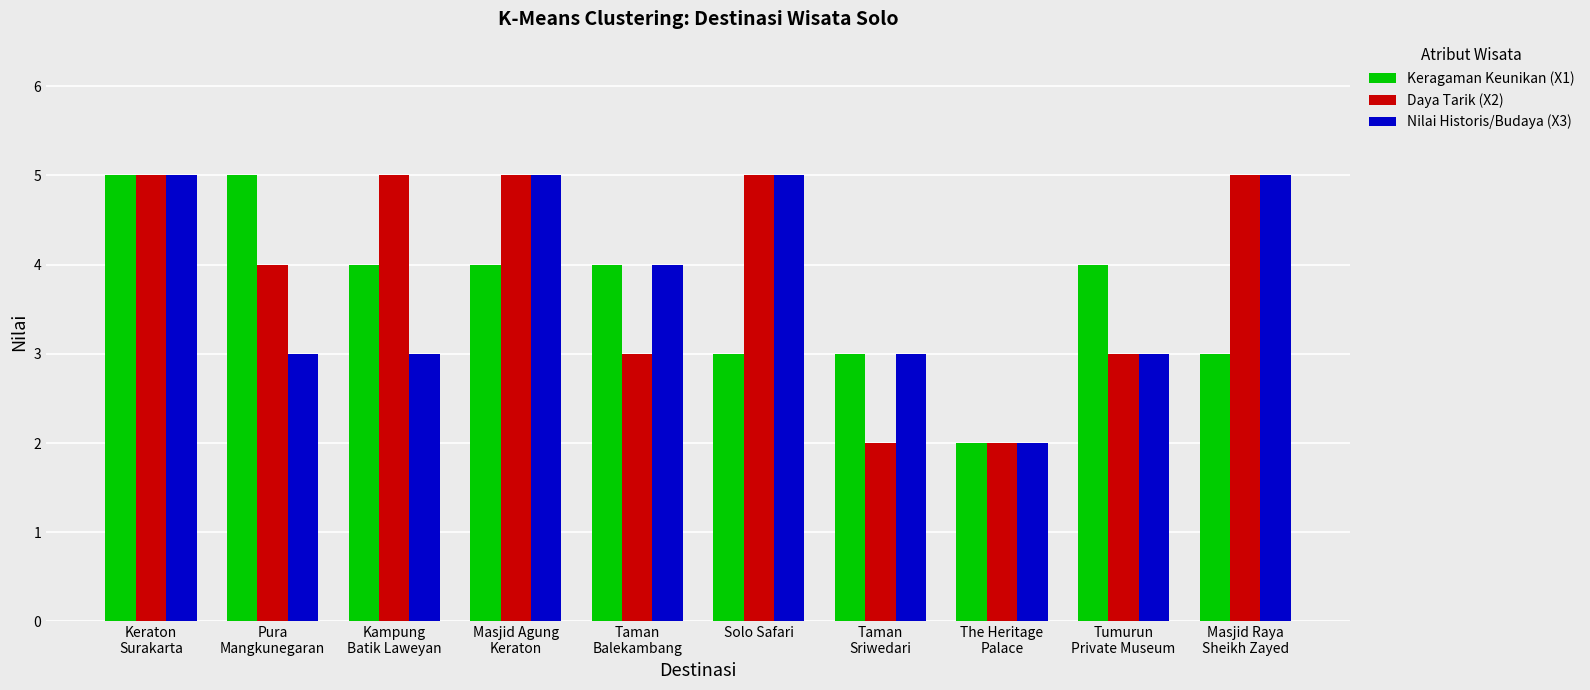

How many values in the Nilai Historis/Budaya (X3) series are below 4?

5